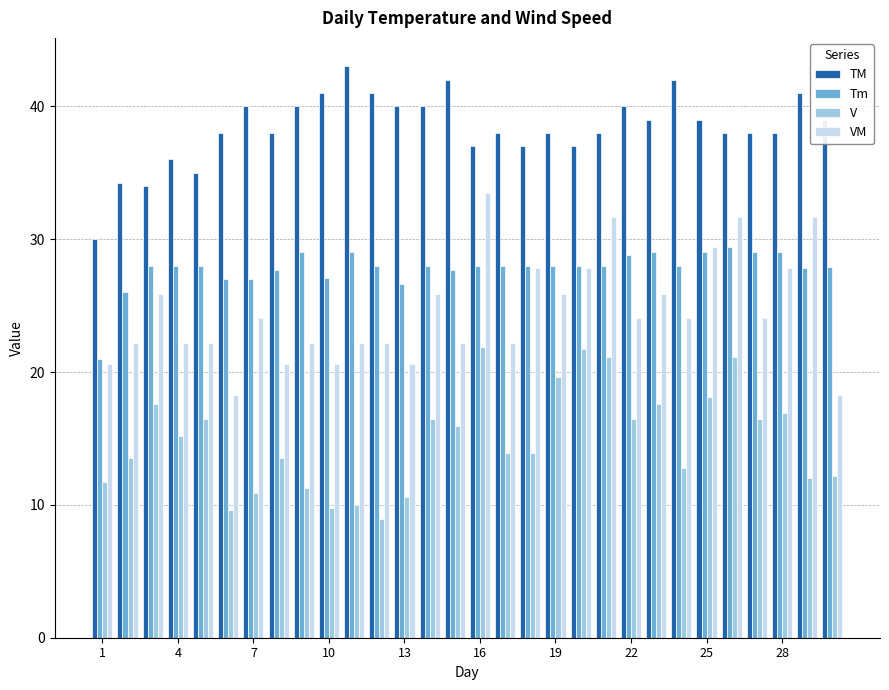

What is the sum of all V values?

447.3